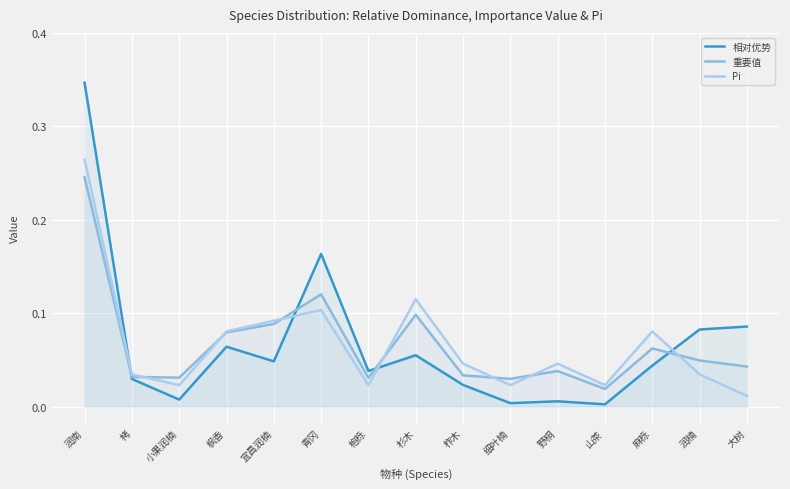

Which series has the largest range (max minus min)?

相对优势